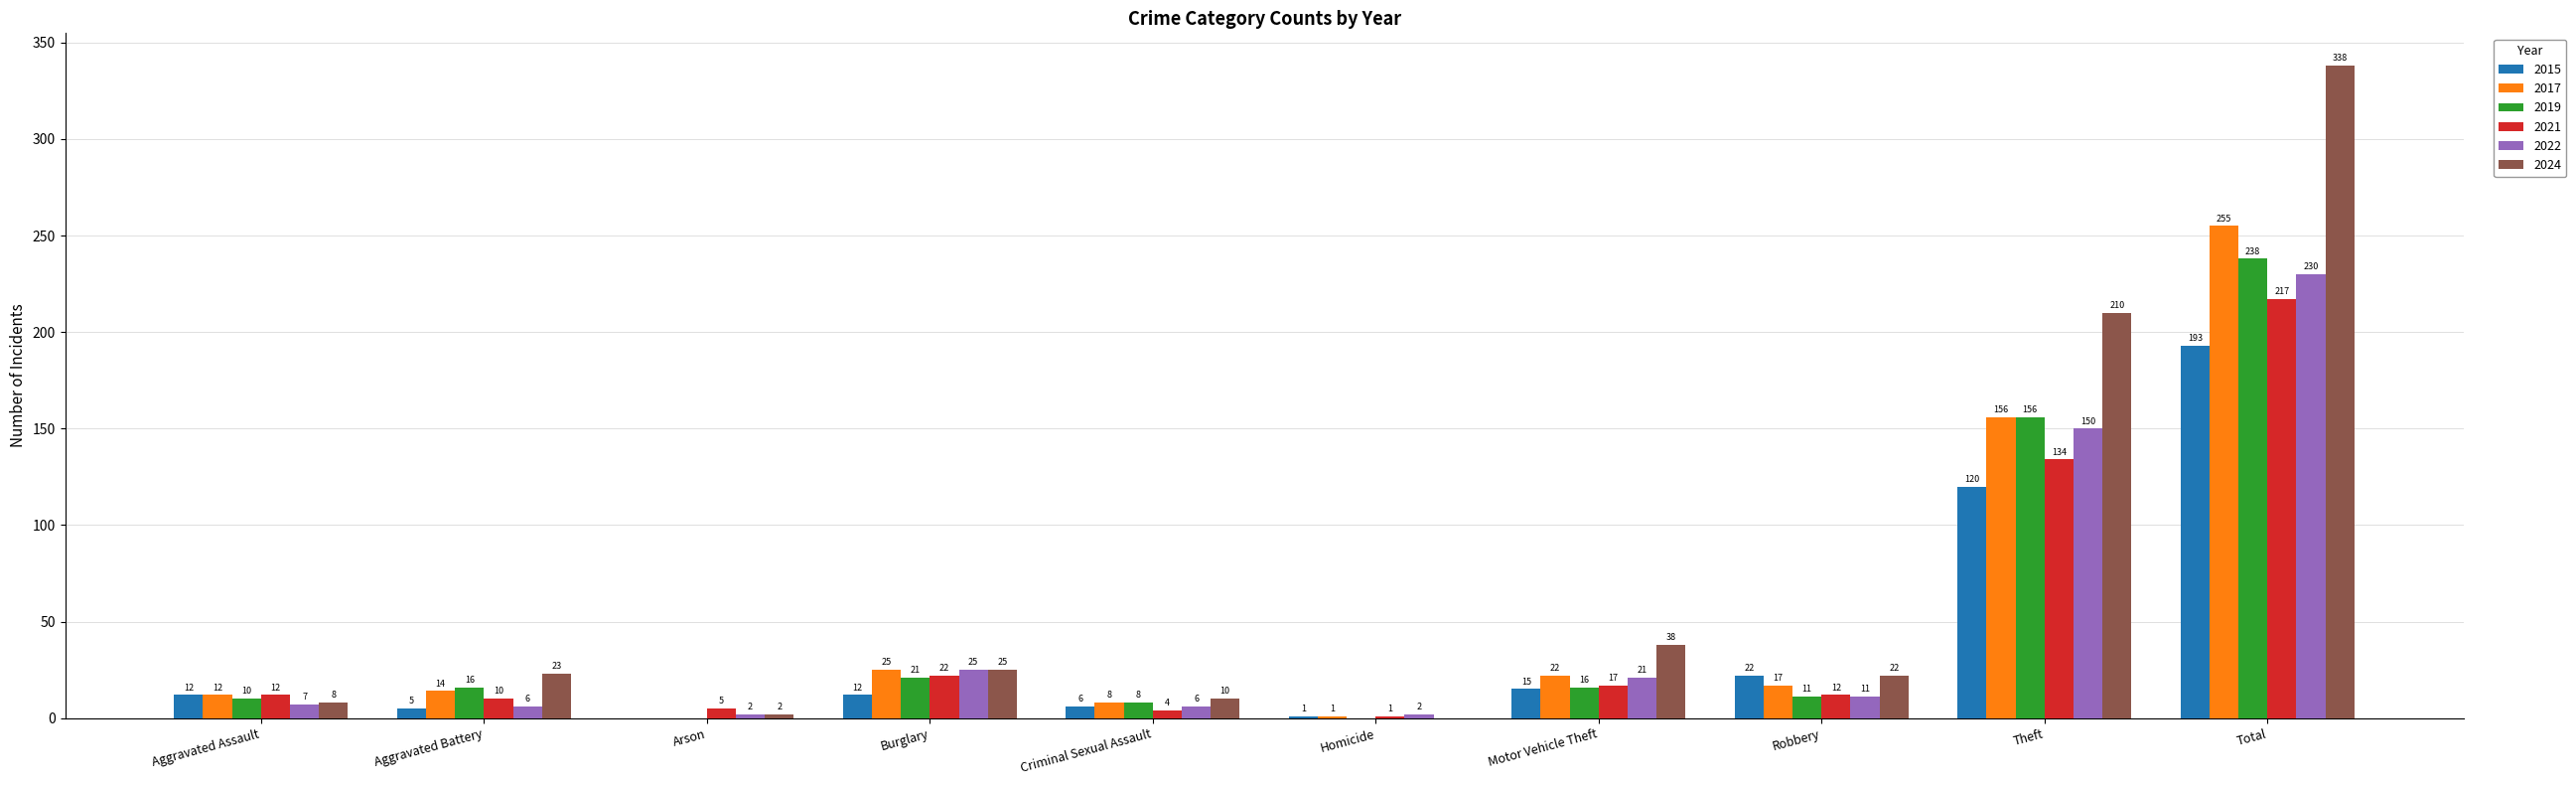

Which series changed the most between Criminal Sexual Assault and Total?

2024